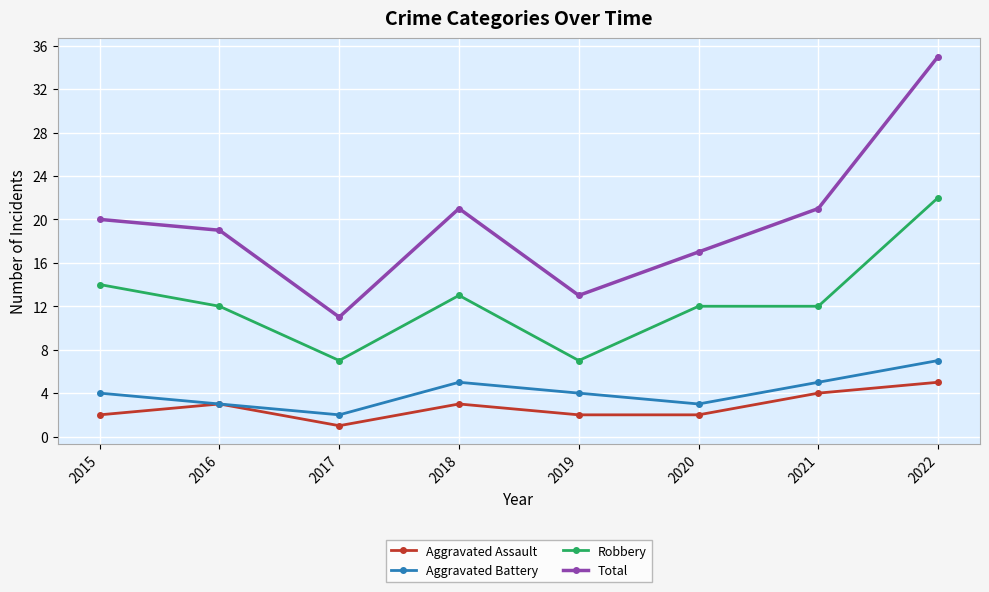

What is the value of the Robbery point at the 3rd from the left?

7